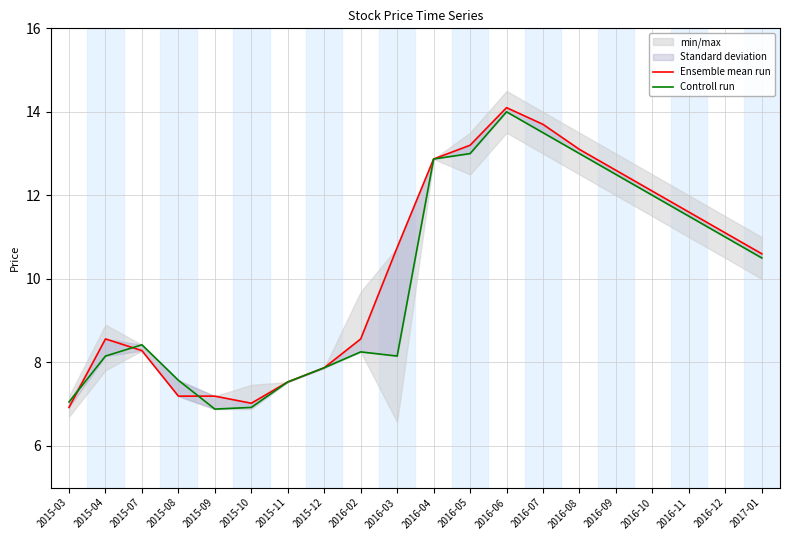

Reading left to right, what are all the values shown in this chart?

Ensemble mean run: 6.9	8.6	8.3	7.2	7.2	7.0	7.5	7.9	8.6	10.8	12.9	13.2	14.1	13.7	13.1	12.6	12.1	11.6	11.1	10.6
Controll run: 7.0	8.2	8.4	7.6	6.9	6.9	7.5	7.9	8.2	8.2	12.9	13.0	14.0	13.5	13.0	12.5	12.0	11.5	11.0	10.5